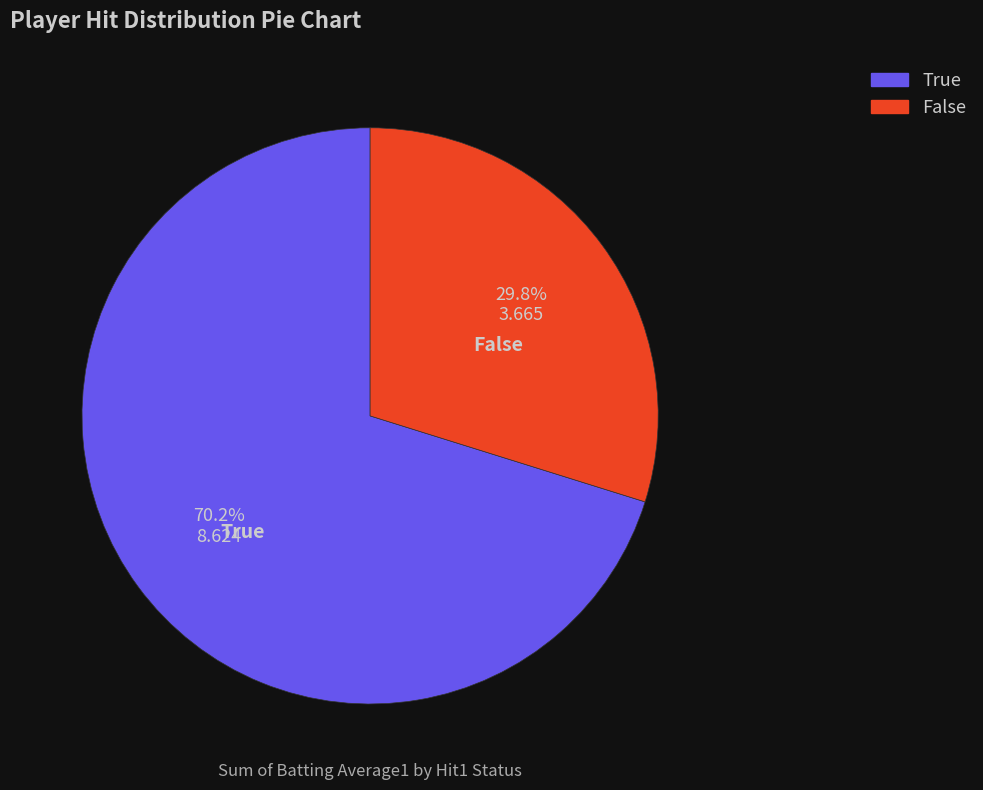

Count the number of slices in the pie.

2